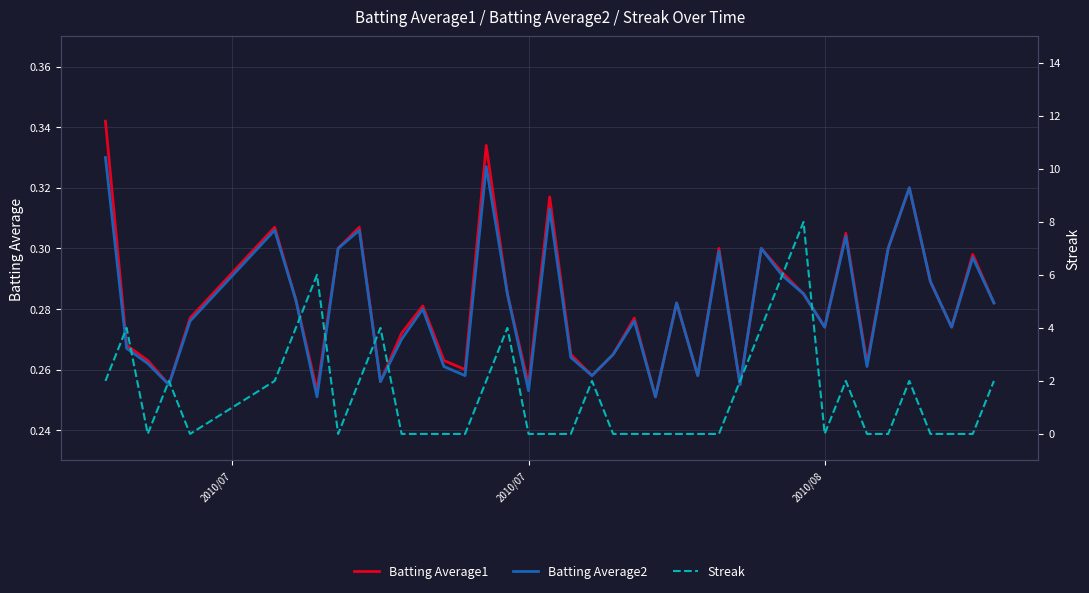

Does the chart display data point markers on the line(s)?

No